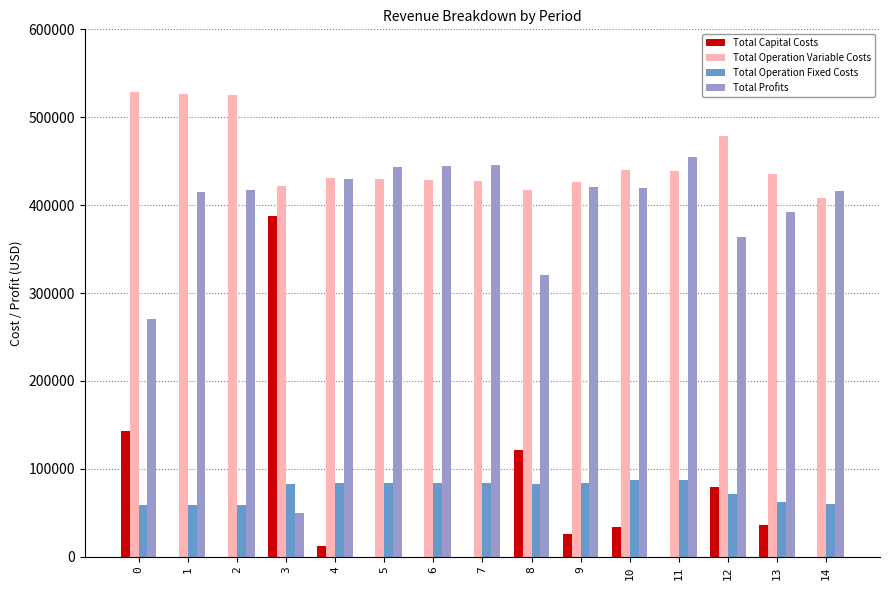

Does the chart contain stacked bars?

No